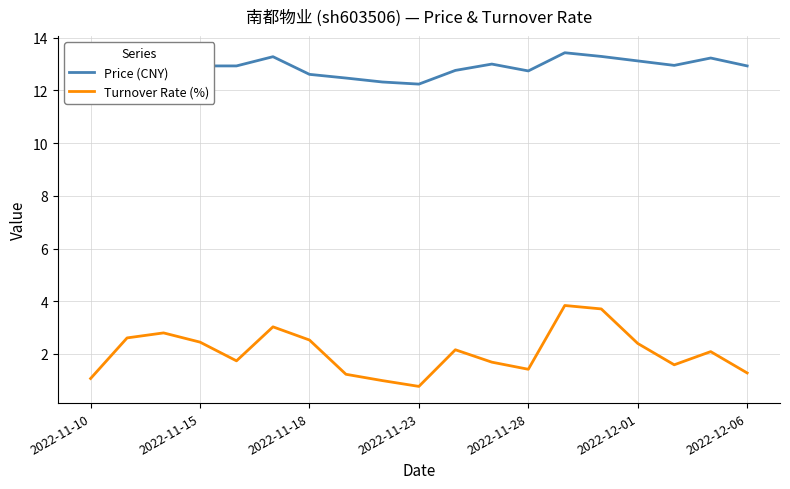

What is the lowest value of the Turnover Rate (%) series?

0.8